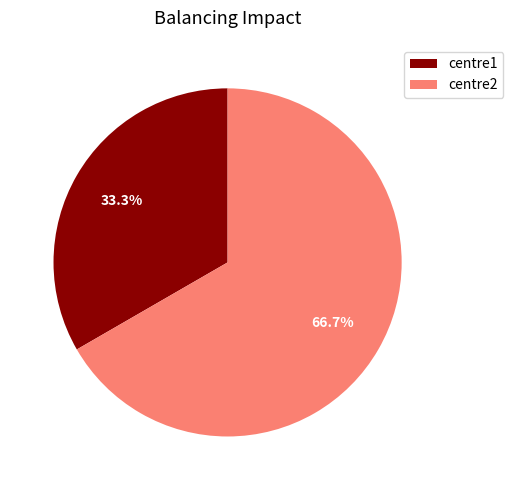

To the nearest percent, what percentage of the pie is centre1?

33%